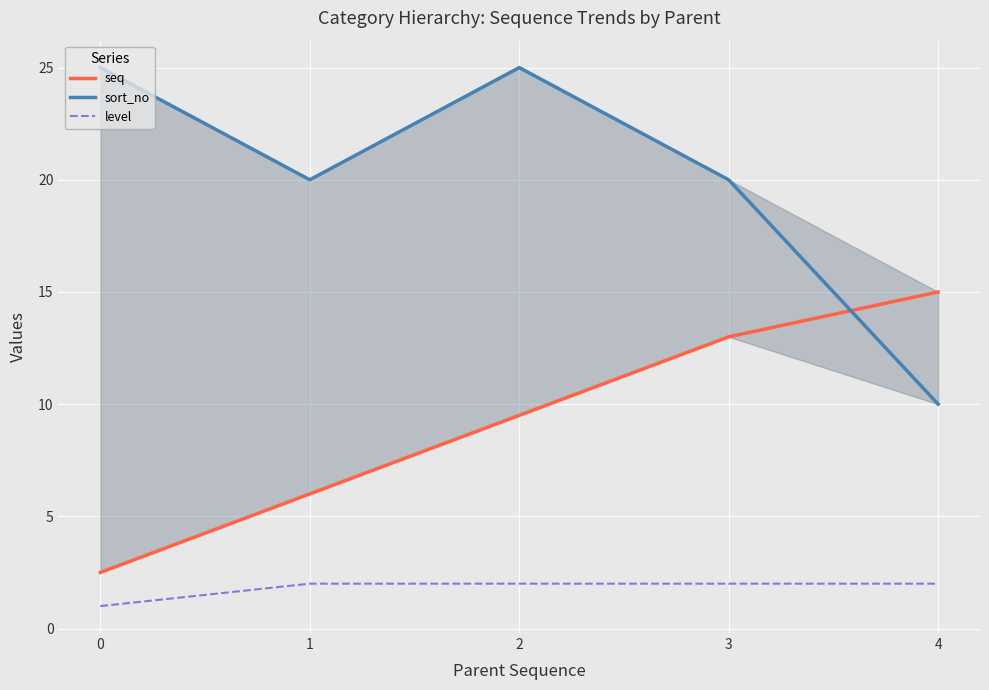

Reading right to left, transcribe all the data shown in this chart.

seq: 15.0	13.0	9.5	6.0	2.5
sort_no: 10.0	20.0	25.0	20.0	25.0
level: 2.0	2.0	2.0	2.0	1.0